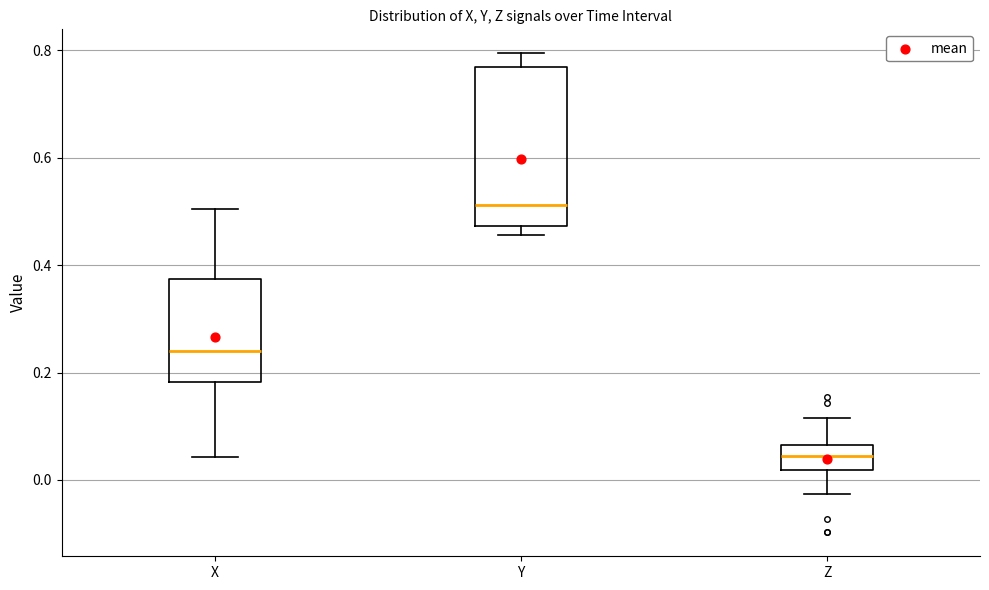

Reading left to right, read every box against the y-axis: the position of its median line, the range the box covers, and the ends of its whiskers. The values are not printed on the chart, so give them approximately, as read against the axis.

X: median 0.24, box 0.18 to 0.38, whiskers 0.04 to 0.50
Y: median 0.52, box 0.48 to 0.76, whiskers 0.46 to 0.80
Z: median 0.04, box 0.02 to 0.06, whiskers -0.02 to 0.12